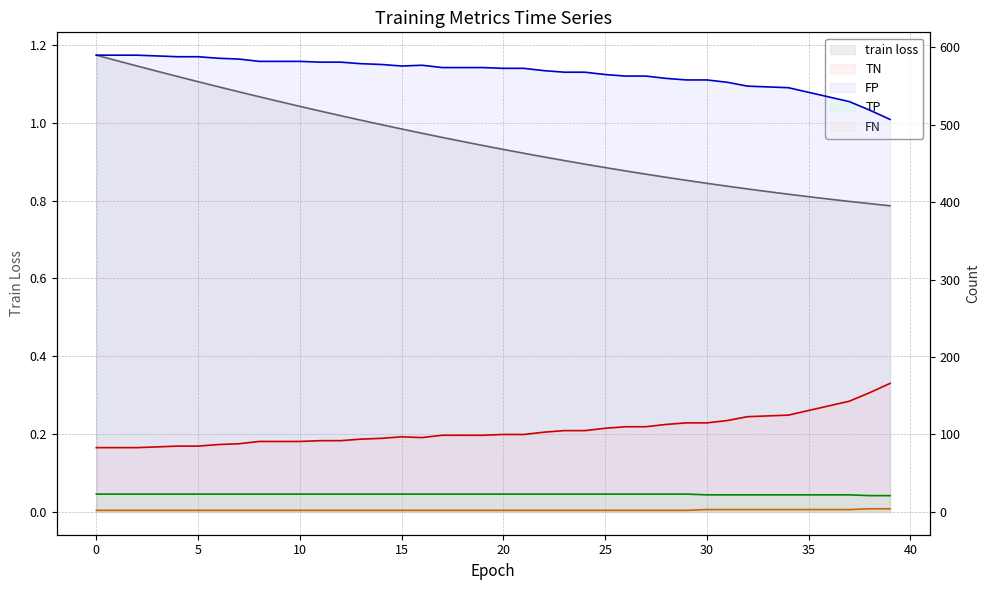

True or false: FN and train loss cross at least once.

False